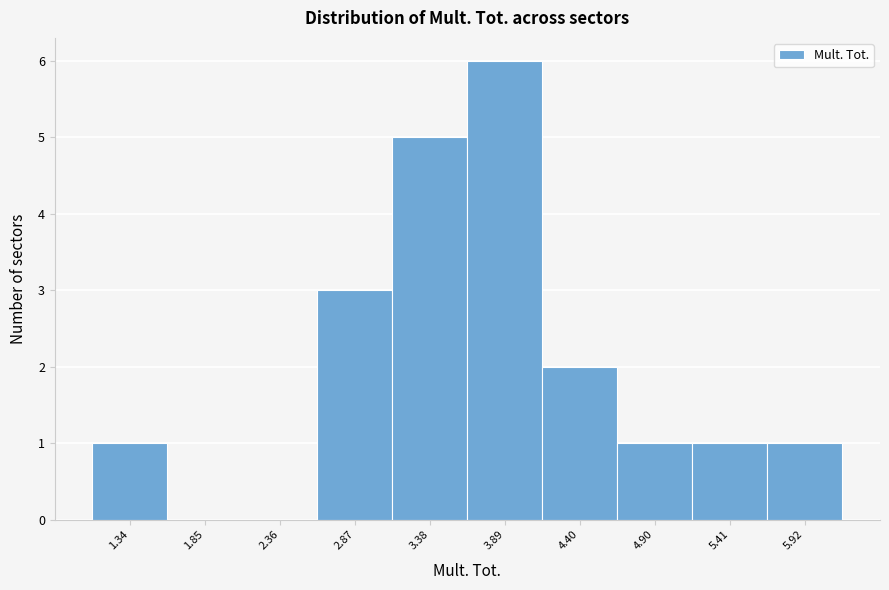

Reading left to right, extract all data points from this chart.

1.34=1	1.85=0	2.36=0	2.87=3	3.38=5	3.89=6	4.40=2	4.90=1	5.41=1	5.92=1